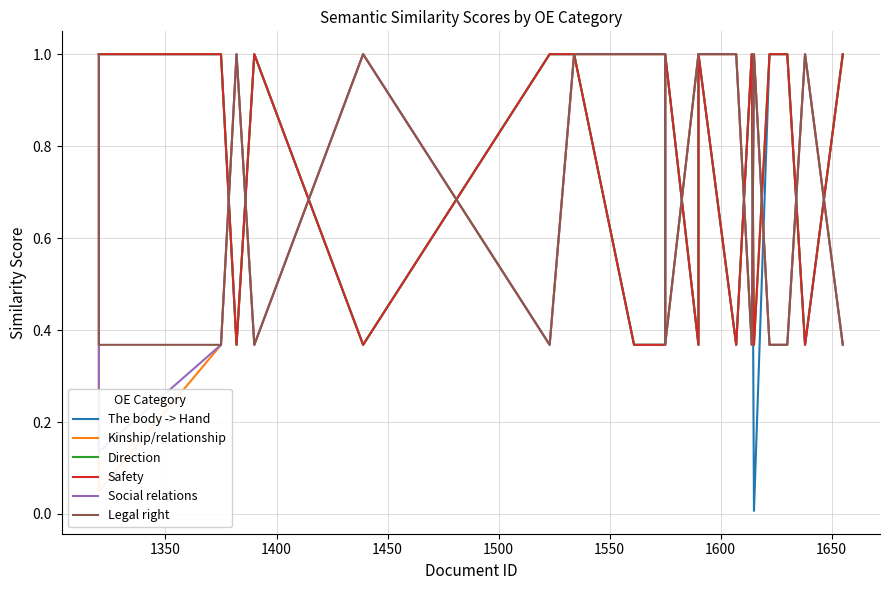

Where is Social relations nearest to the value 0?

1350